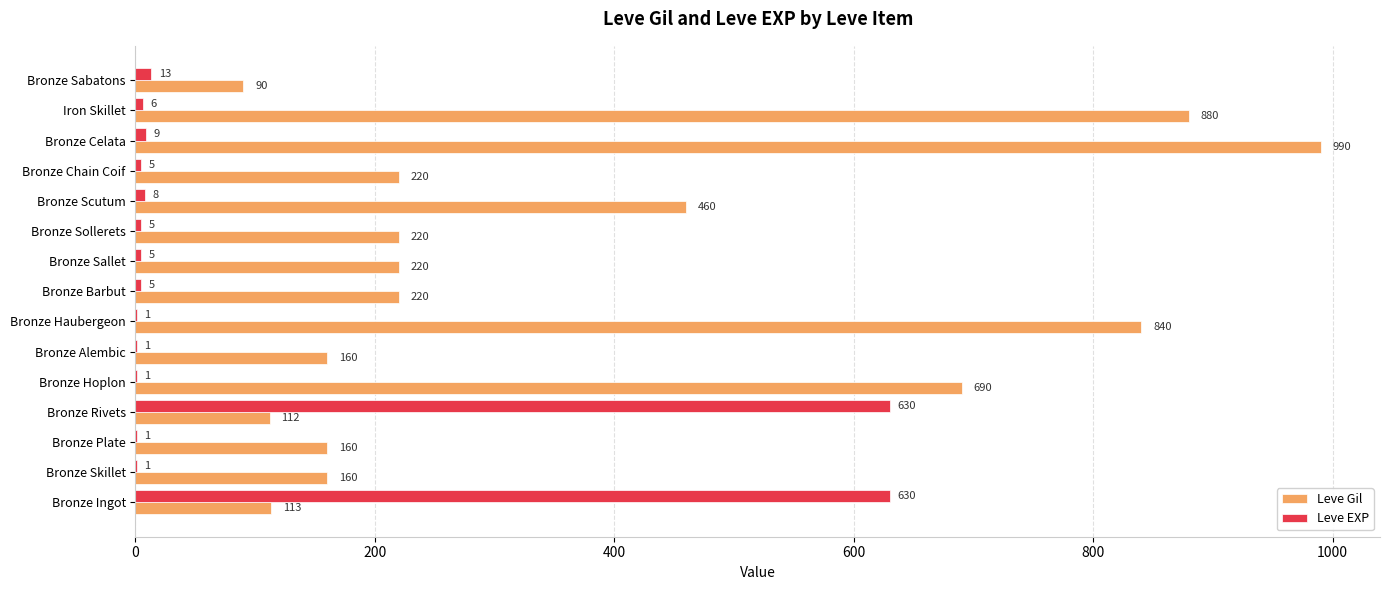

Which series has the largest total across all categories?

Leve Gil